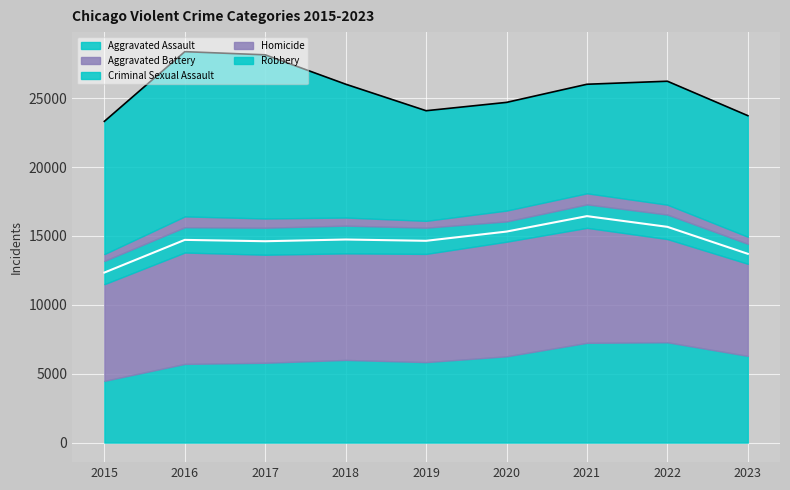

What is the difference between the highest and lowest values at 2017?

11208